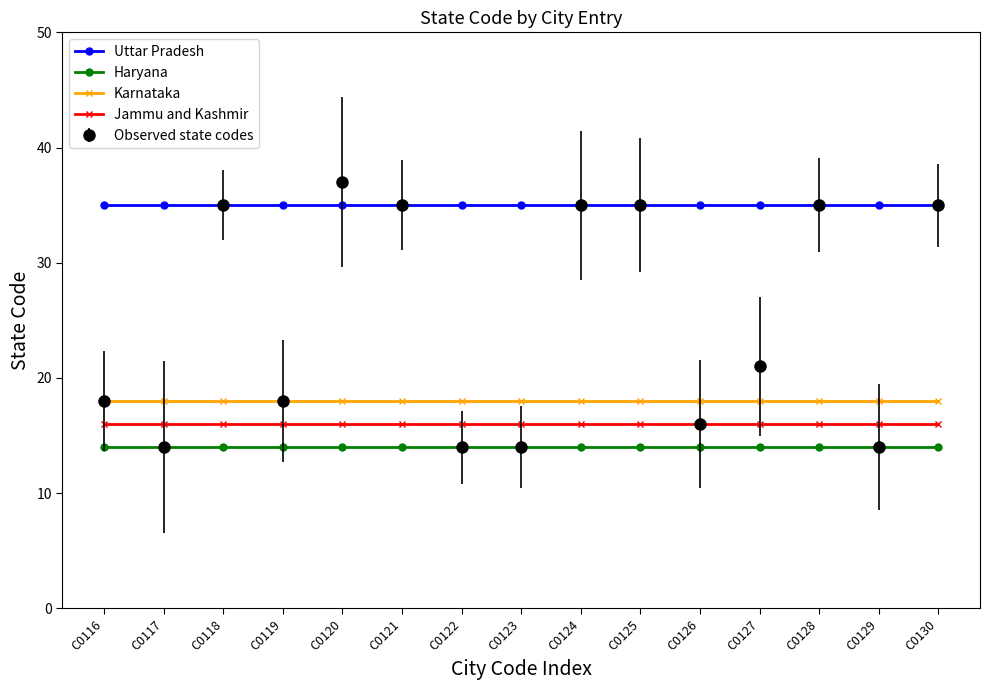

Reading left to right, what are all the values shown in this chart?

Uttar Pradesh: C0116=35	C0117=35	C0118=35	C0119=35	C0120=35	C0121=35	C0122=35	C0123=35	C0124=35	C0125=35	C0126=35	C0127=35	C0128=35	C0129=35	C0130=35
Haryana: C0116=14	C0117=14	C0118=14	C0119=14	C0120=14	C0121=14	C0122=14	C0123=14	C0124=14	C0125=14	C0126=14	C0127=14	C0128=14	C0129=14	C0130=14
Karnataka: C0116=18	C0117=18	C0118=18	C0119=18	C0120=18	C0121=18	C0122=18	C0123=18	C0124=18	C0125=18	C0126=18	C0127=18	C0128=18	C0129=18	C0130=18
Jammu and Kashmir: C0116=16	C0117=16	C0118=16	C0119=16	C0120=16	C0121=16	C0122=16	C0123=16	C0124=16	C0125=16	C0126=16	C0127=16	C0128=16	C0129=16	C0130=16